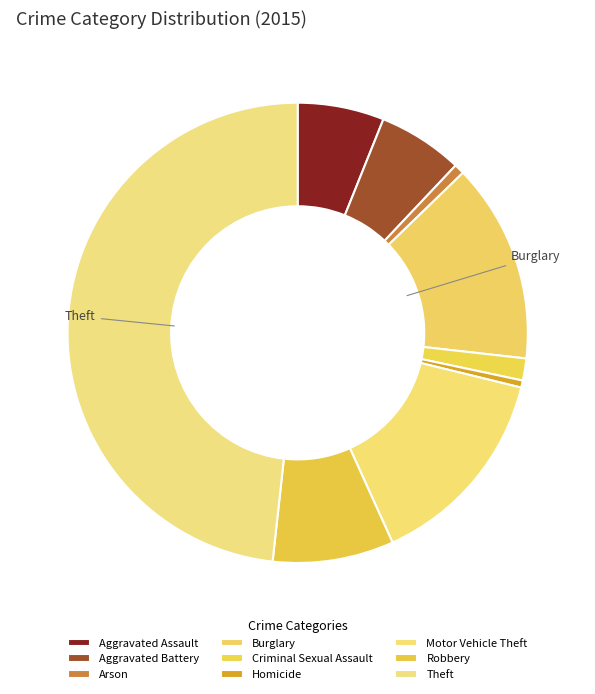

Is Aggravated Assault the majority of the pie?

No